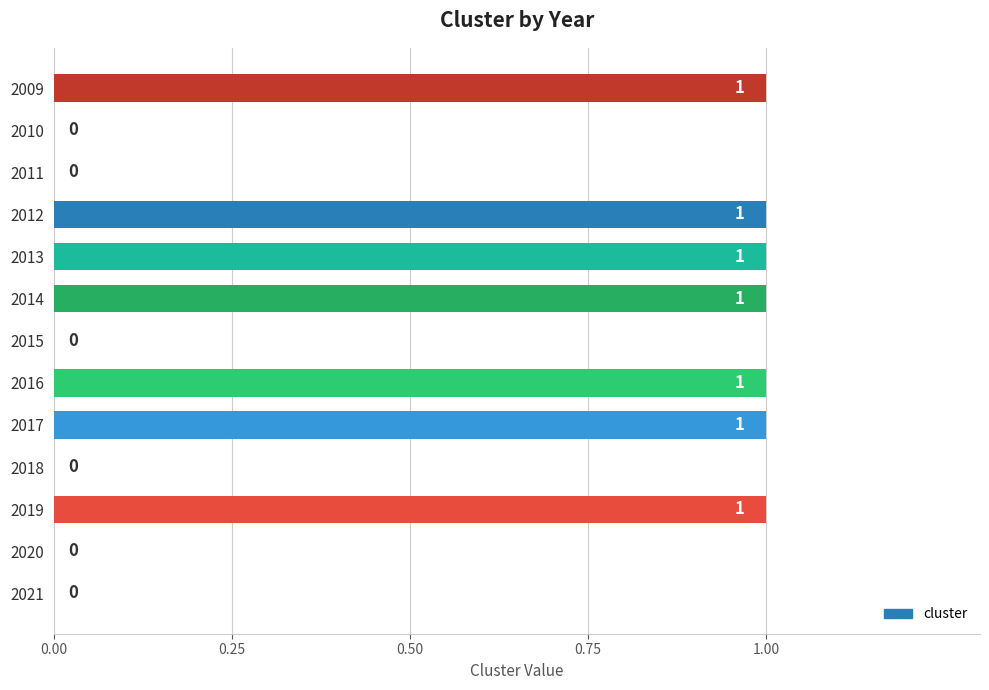

How many positive values are there?

7